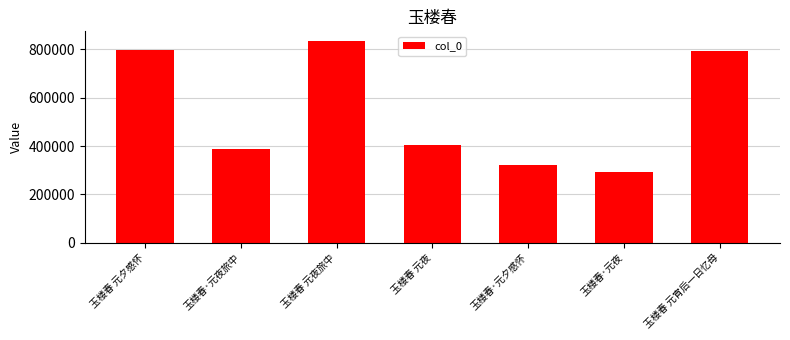

True or false: the data shows 684795 at 玉楼春·元夜旅中.

False